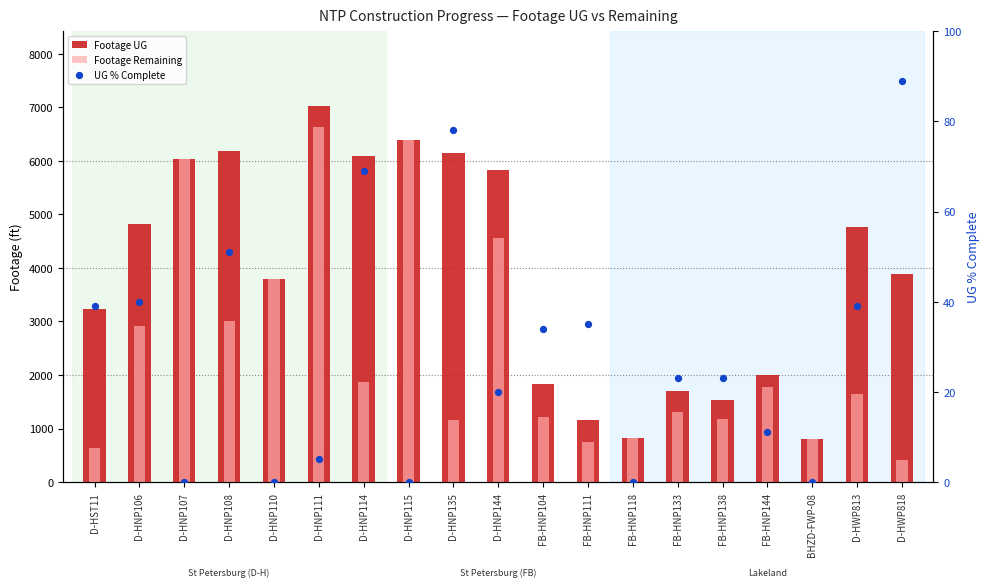

At which category is the sum across all series the highest?

D-HNP111